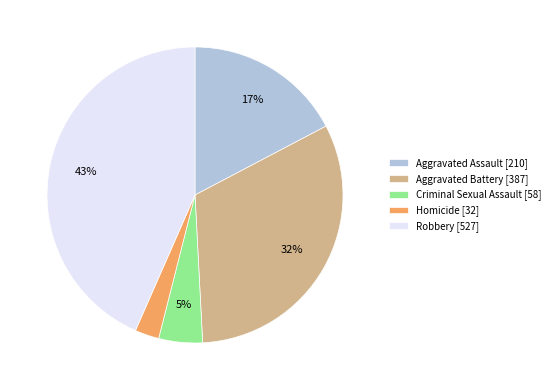

Is Aggravated Battery the majority of the pie?

No